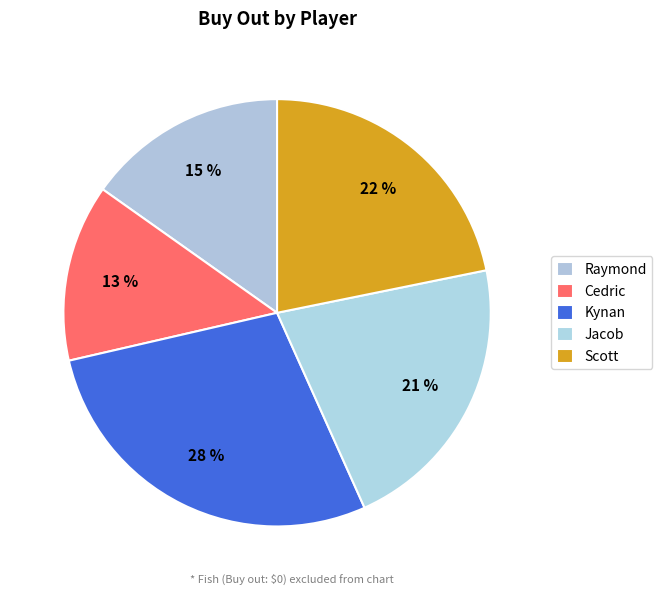

Count the number of slices in the pie.

5